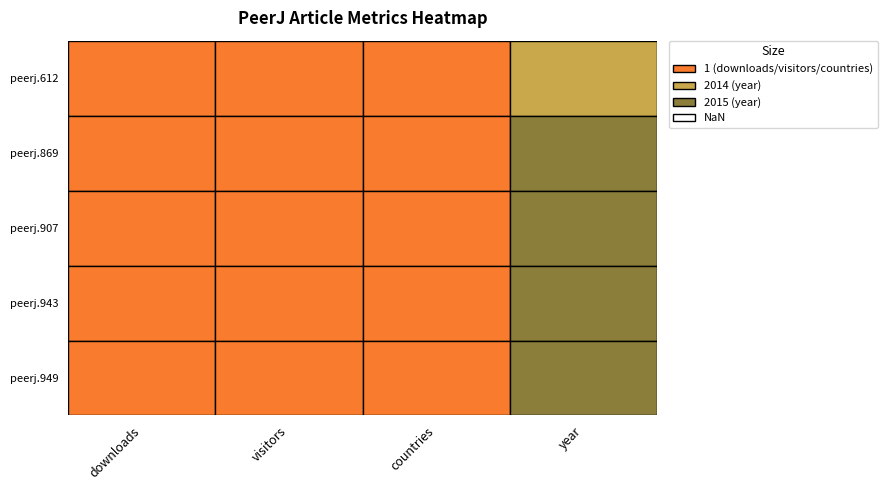

Which series has the widest spread of values?

10.7717/peerj.869